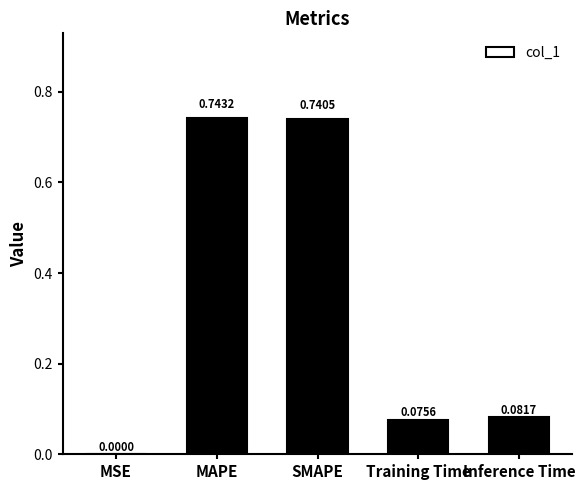

How many data points does each series have?

5